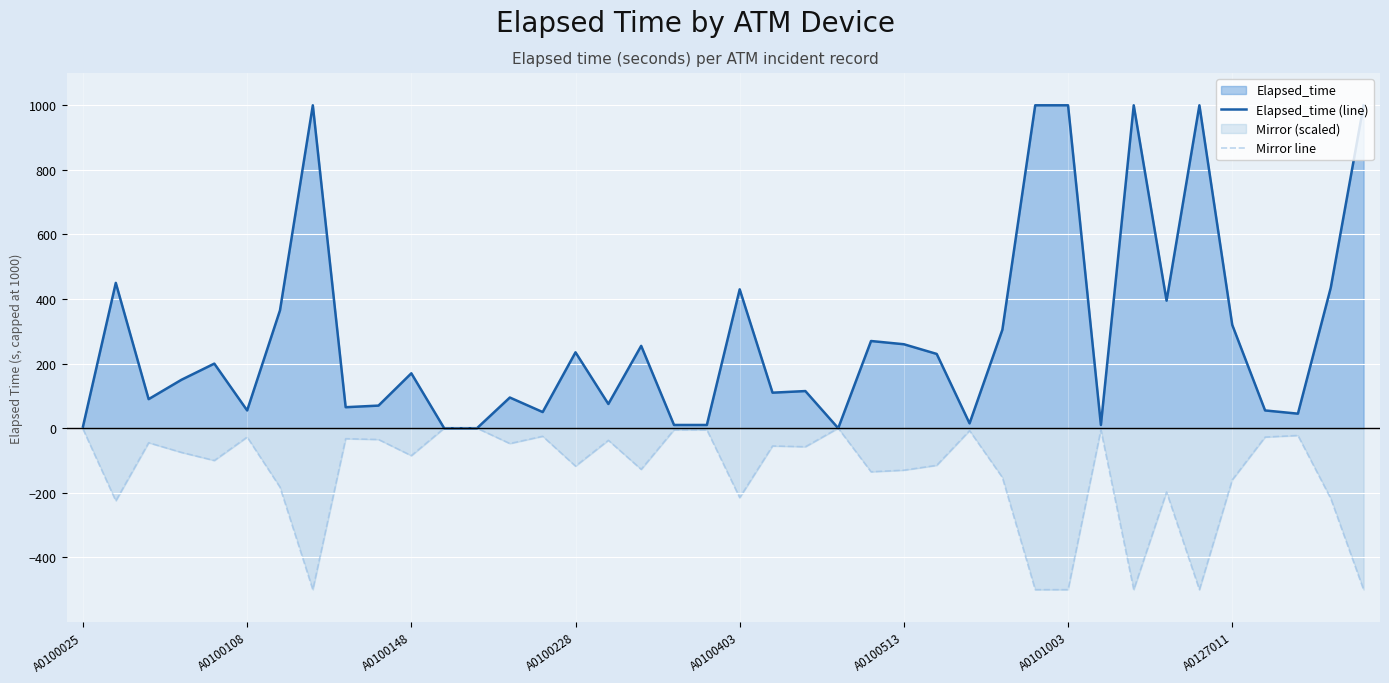

True or false: Mirror line has more than 2 interior local peaks.

True